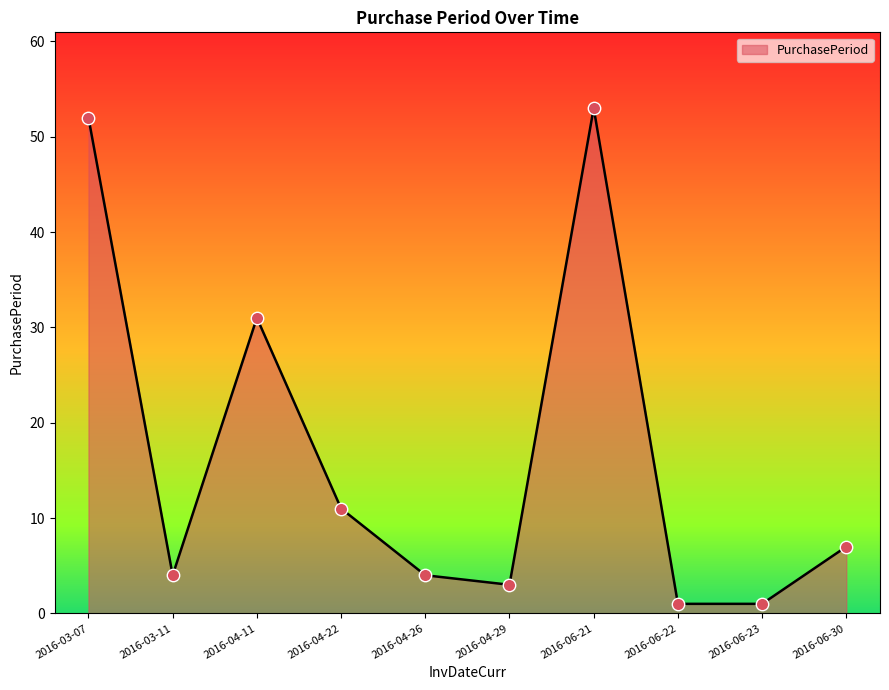

Approximately how many times larger is the value at 2016-04-29 compared to 2016-06-21?

0.1